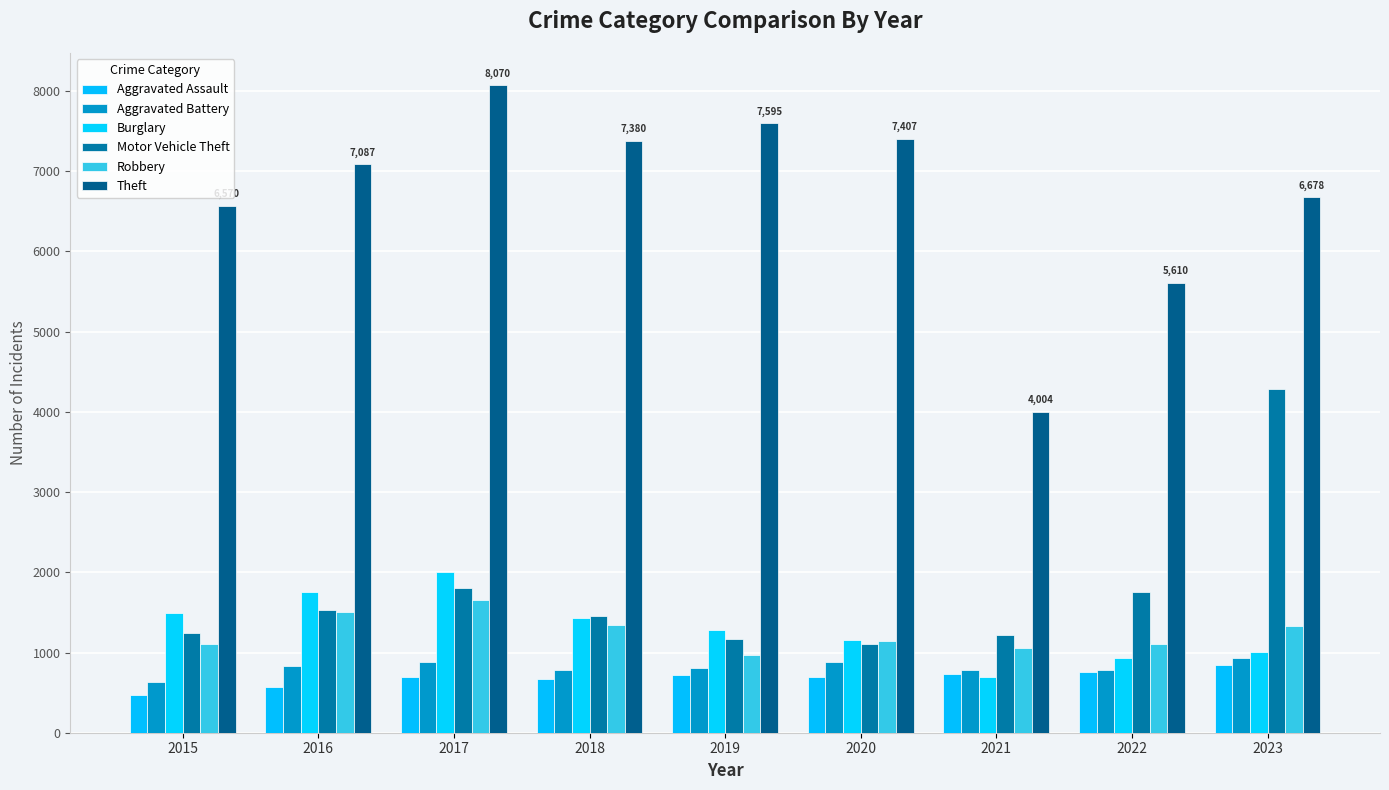

True or false: Burglary has a value of 2009 at 2017.

True